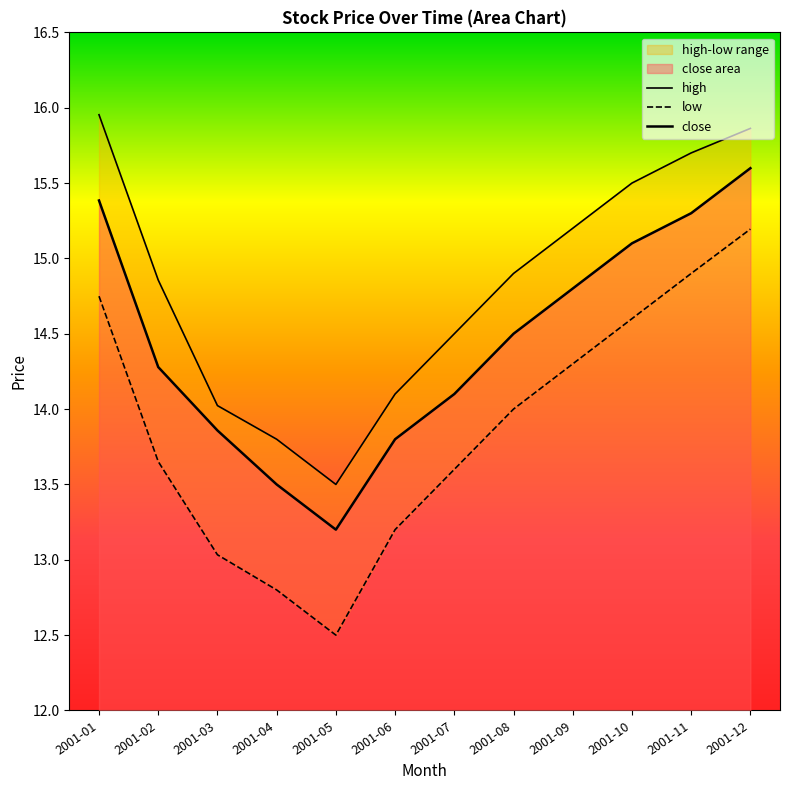

What is the spread (max minus min) of values at 2001-05?

1.0